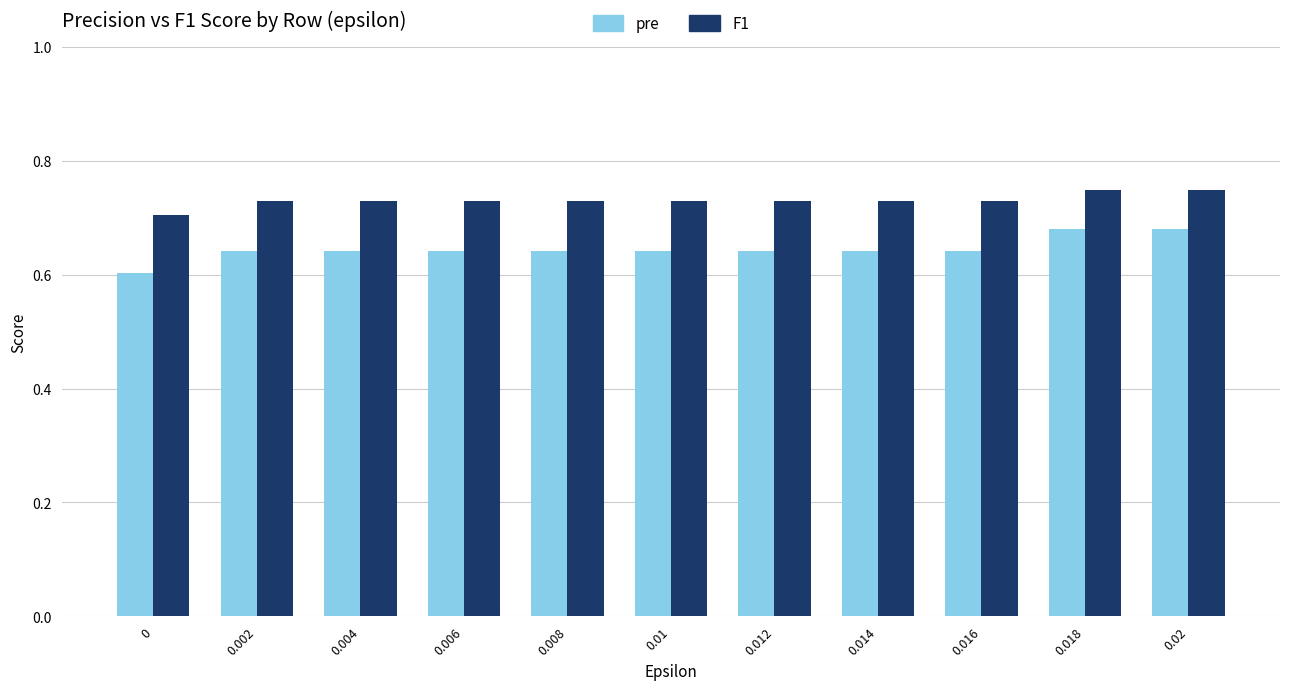

List the series in order of their peak value, highest first.

F1, pre